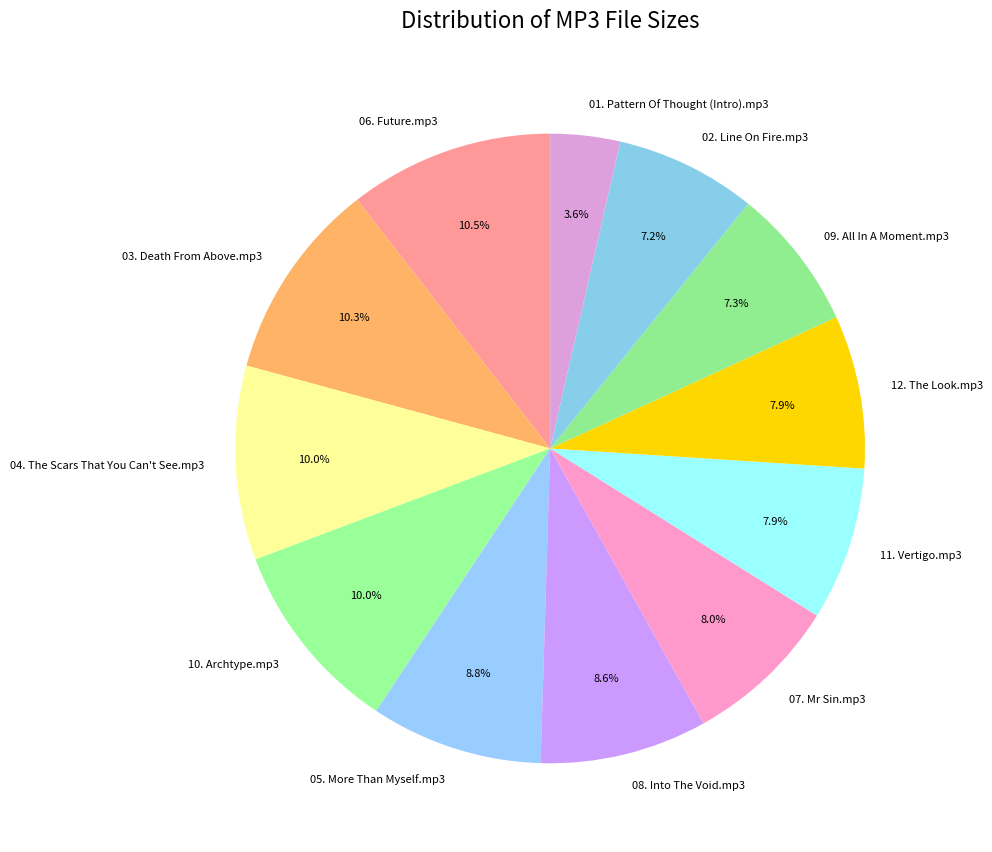

Between 05. More Than Myself.mp3 and 01. Pattern Of Thought (Intro).mp3, which is larger?

05. More Than Myself.mp3